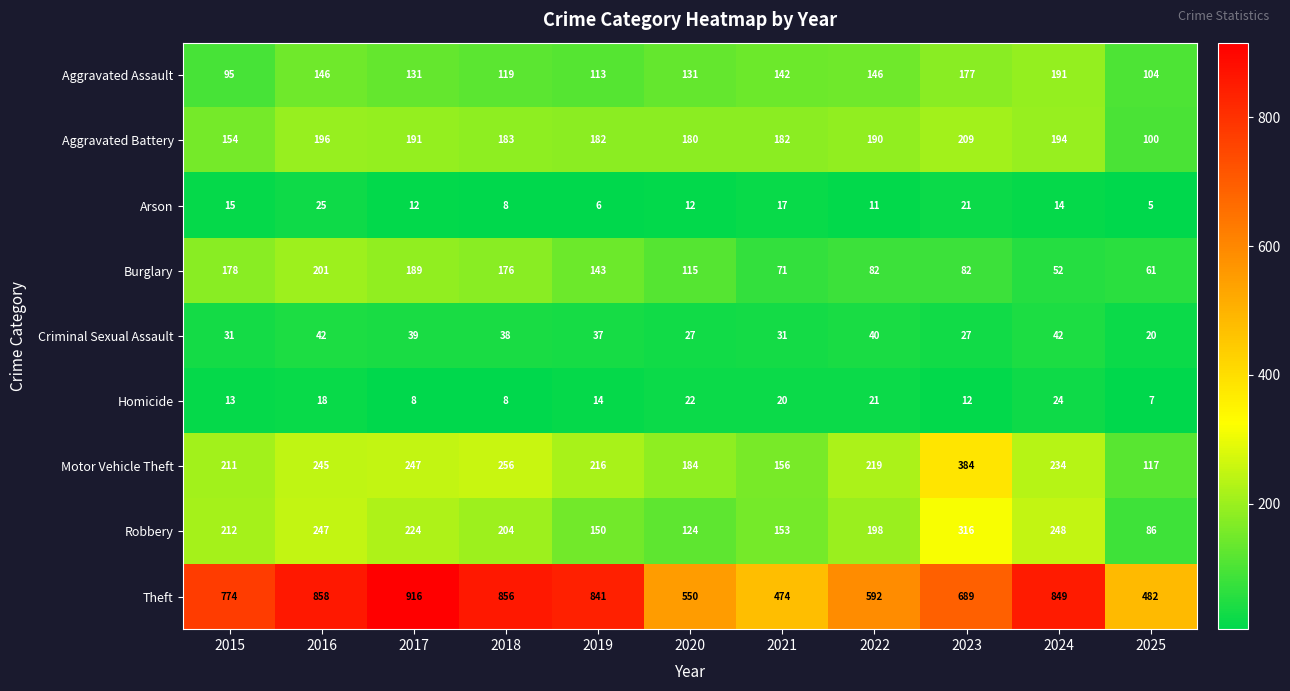

What is the maximum value shown in the chart?

916